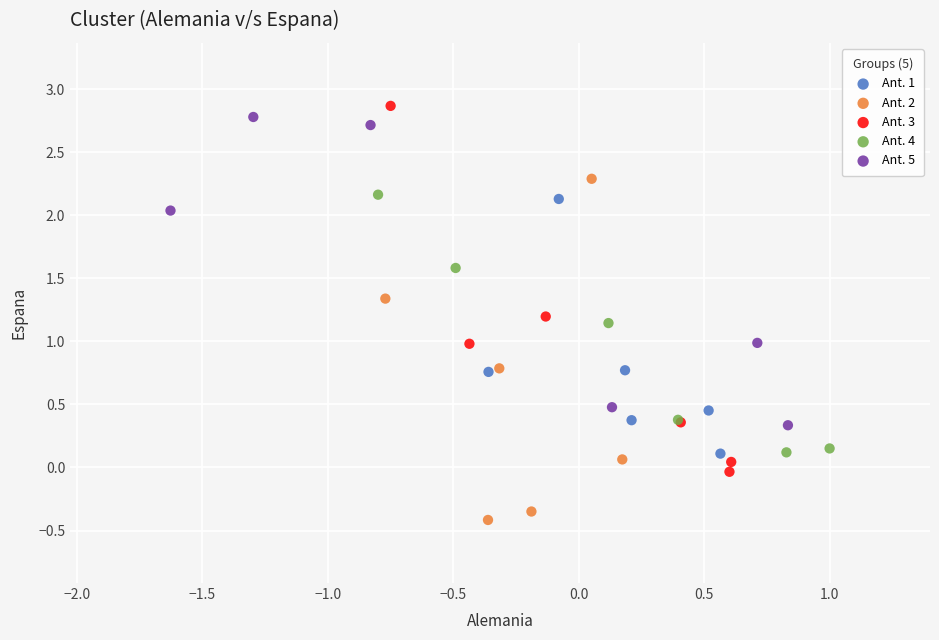

Which series reaches the minimum Y coordinate?

Ant. 2